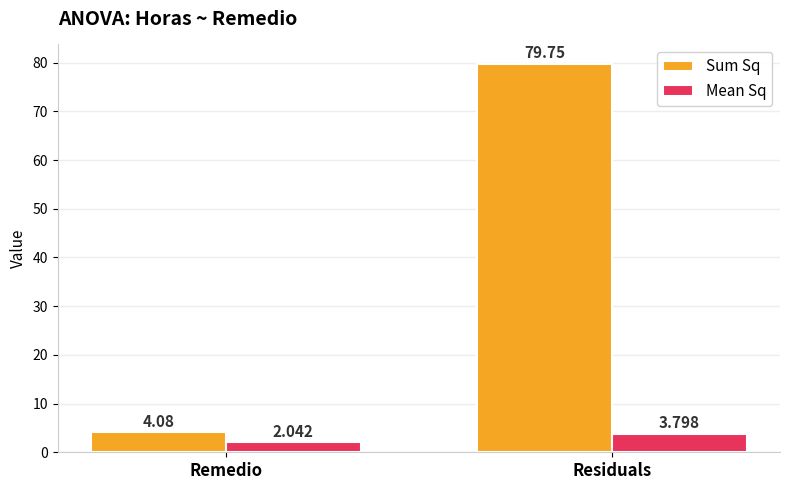

Which category has the highest value in the Mean Sq series?

Residuals